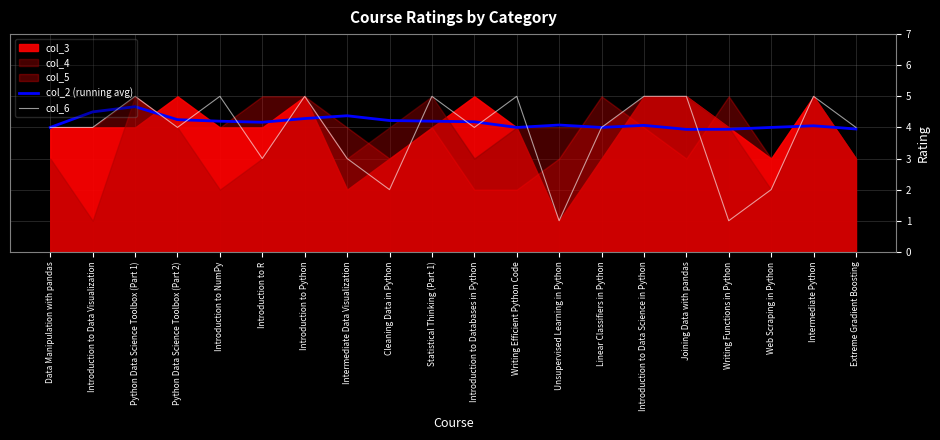

How many interior local valleys does the col_2 (running avg) series have?

4